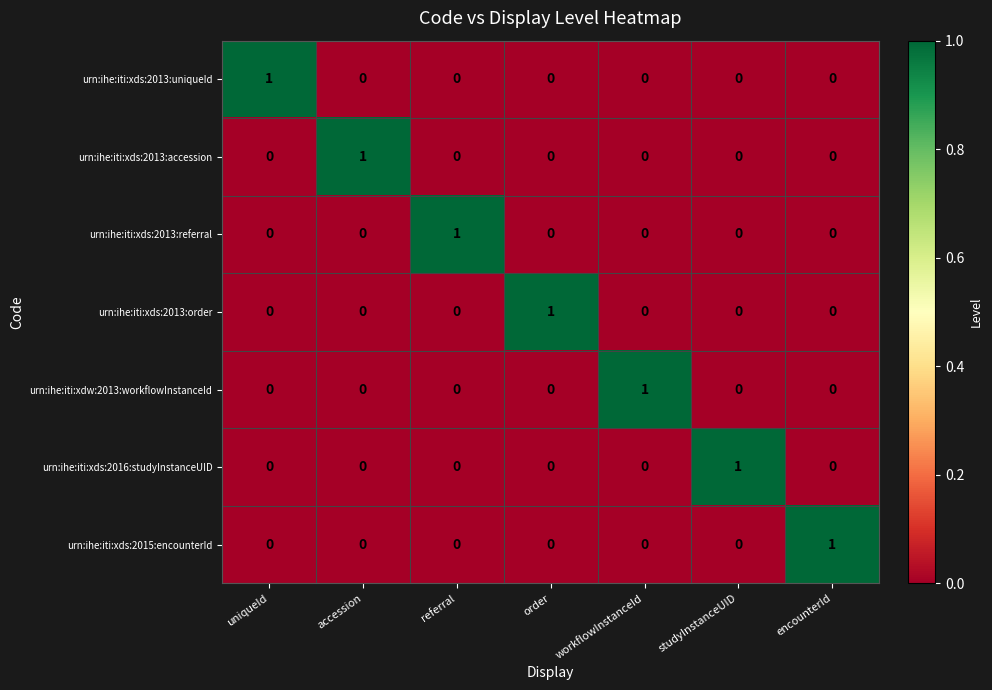

At how many categories does at least one series exceed 0?

7